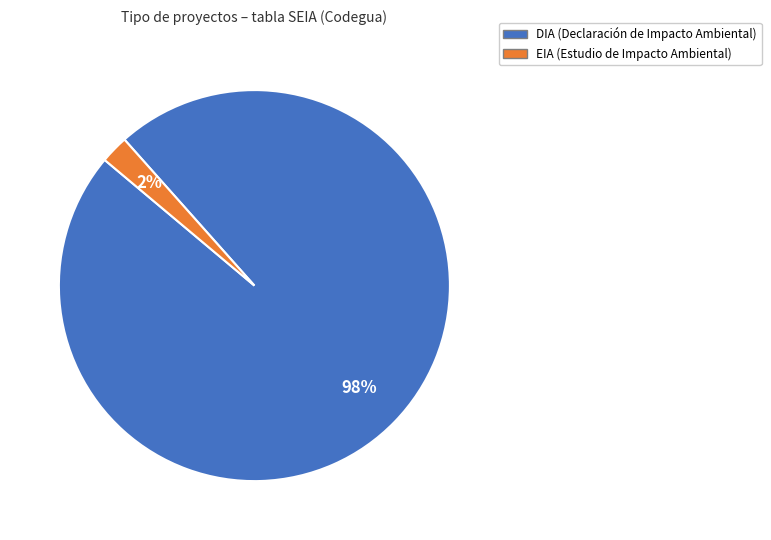

Rank the categories by value from highest to lowest.

DIA, EIA